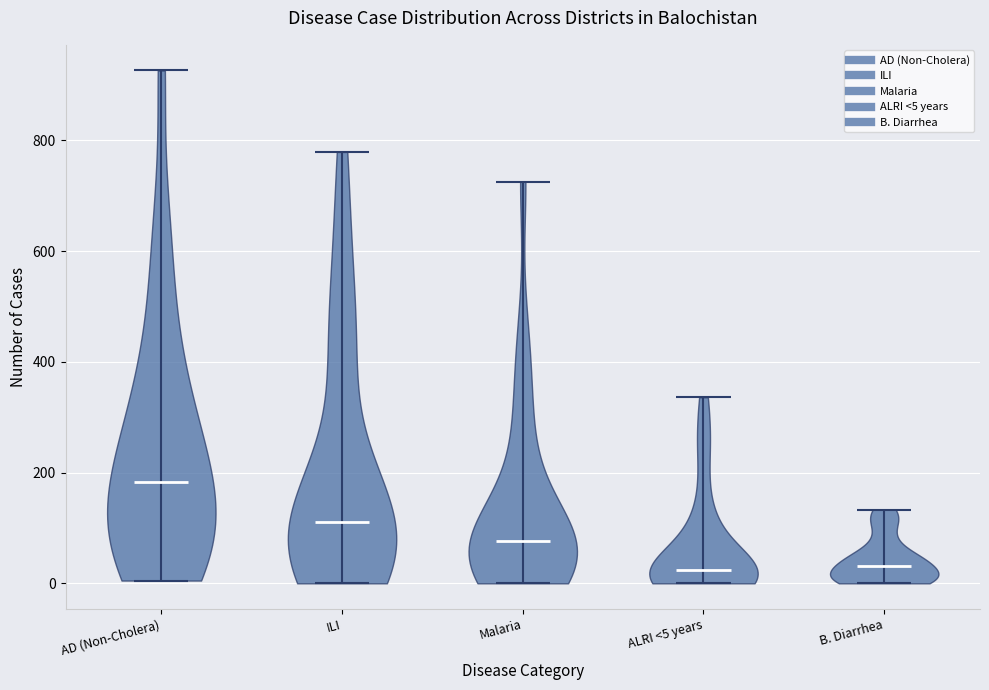

Reading left to right, read every violin against the y-axis: where its median line is, and the lowest and highest points it reaches. The values are not printed on the chart, so give them approximately, as read against the axis.

AD (Non-Cholera): median line 180, lowest point 0, highest point 920
ILI: median line 120, lowest point 0, highest point 780
Malaria: median line 80, lowest point 0, highest point 720
ALRI <5 years: median line 20, lowest point 0, highest point 340
B. Diarrhea: median line 40, lowest point 0, highest point 140